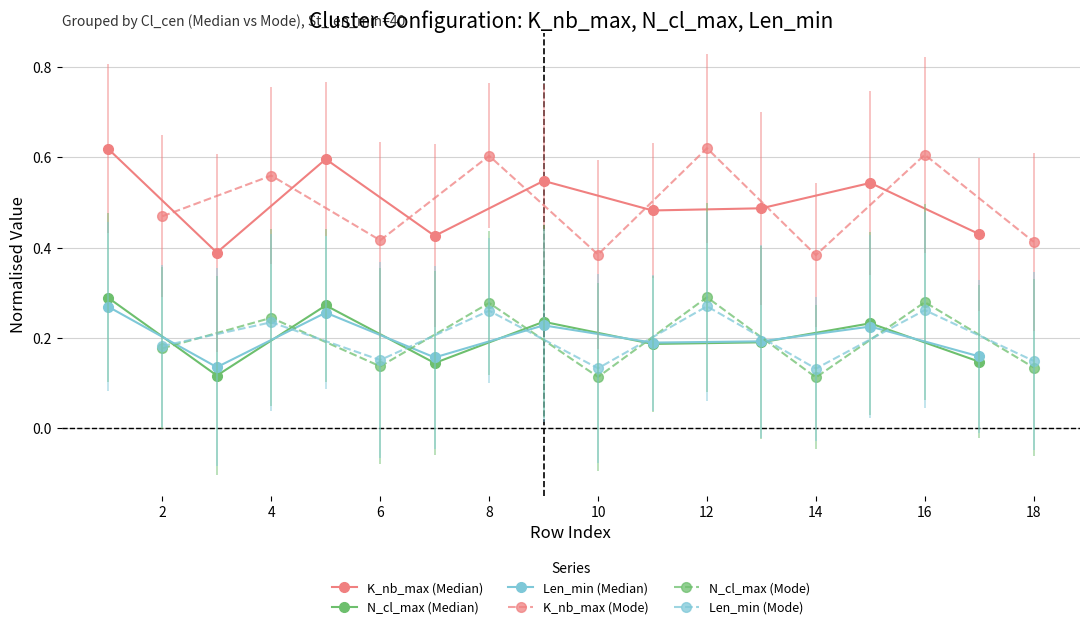

True or false: Len_min (Mode) and K_nb_max (Median) cross at least once.

False